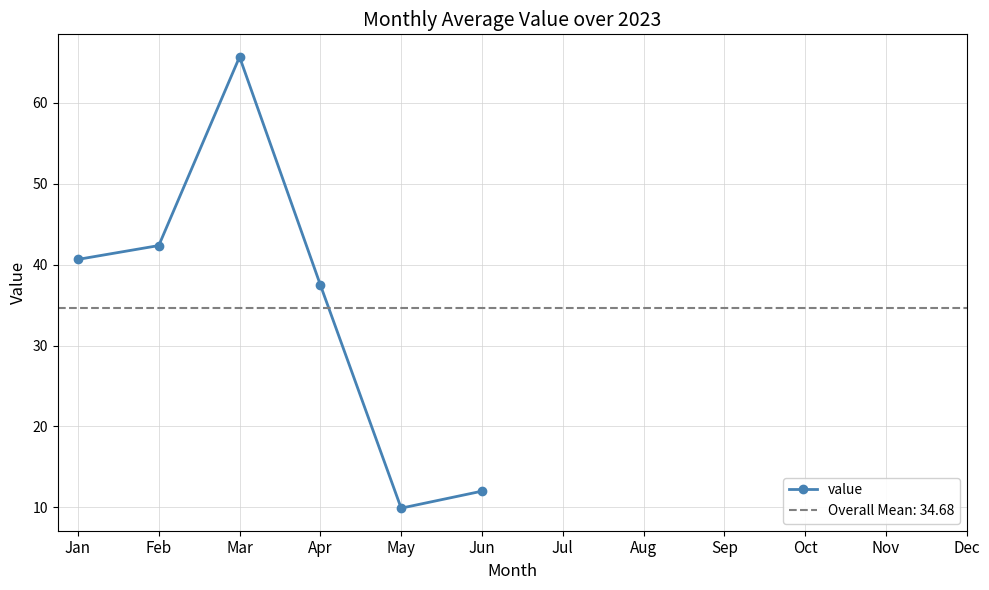

How many lines are shown in the chart?

1